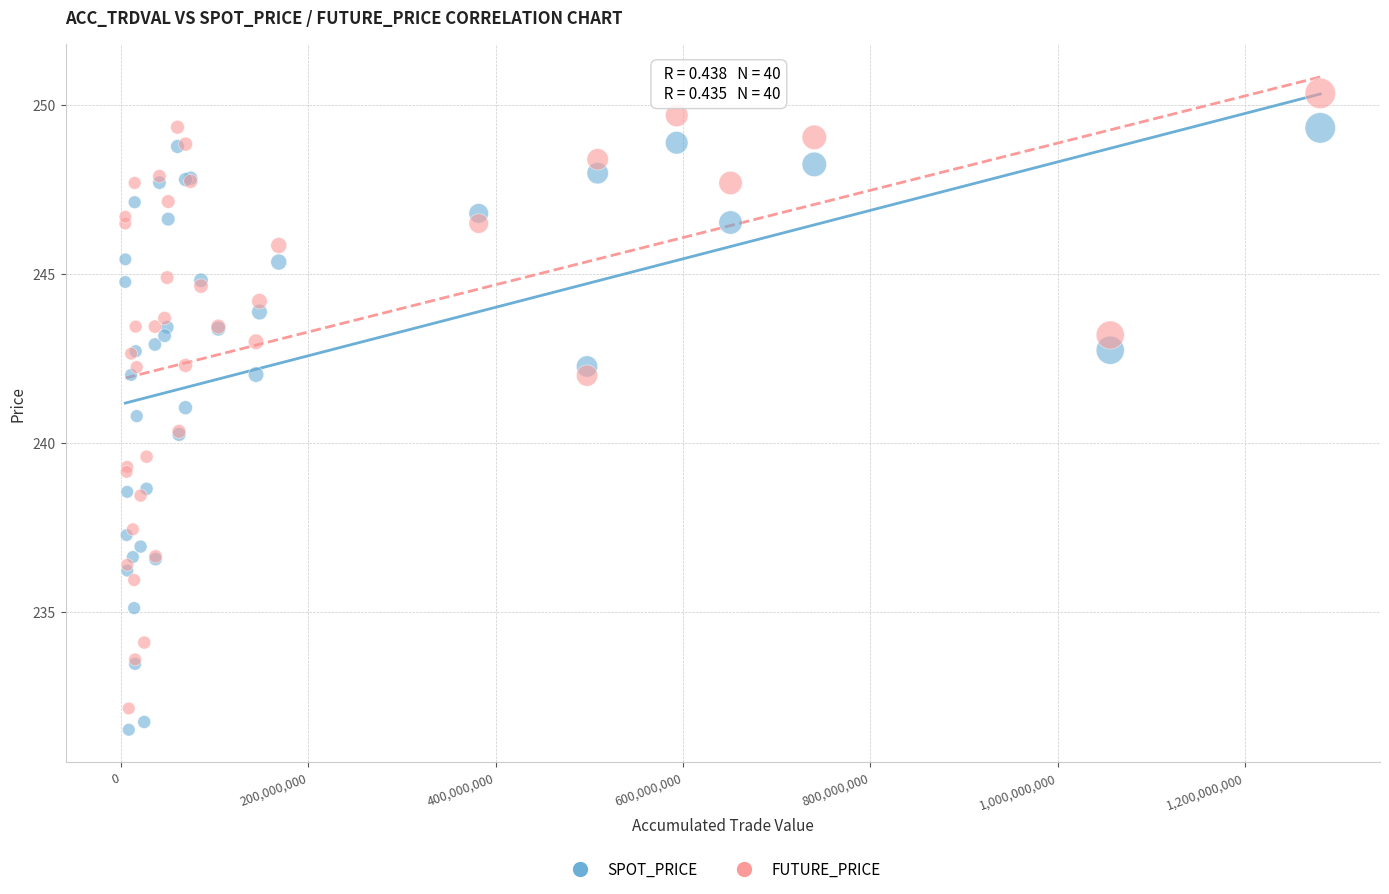

What is the X range (max minus min) for the scatter plot?

1275425000.0